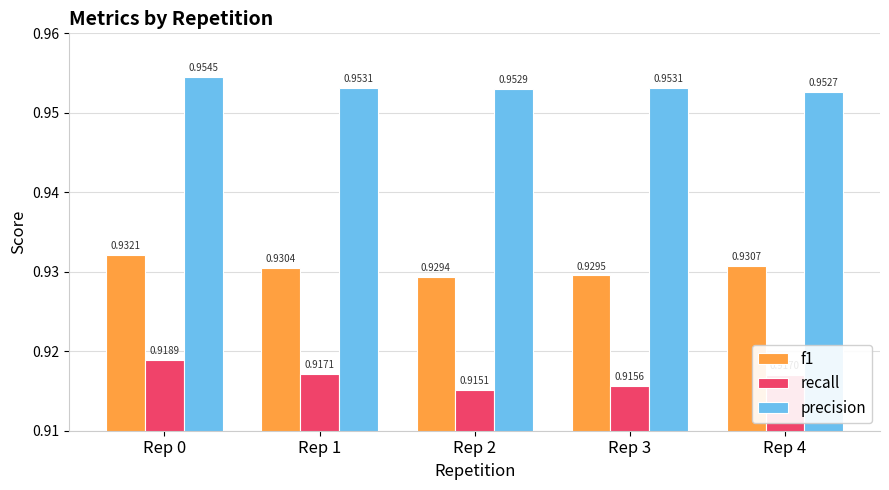

Which label corresponds to the largest value in the chart?

Rep 0